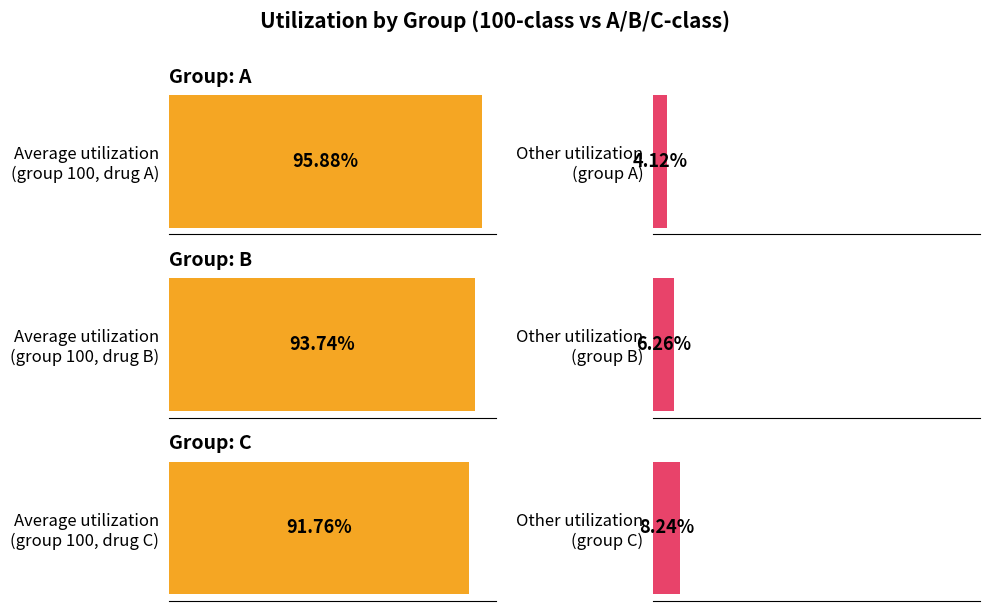

Between A and C, which is larger?

A